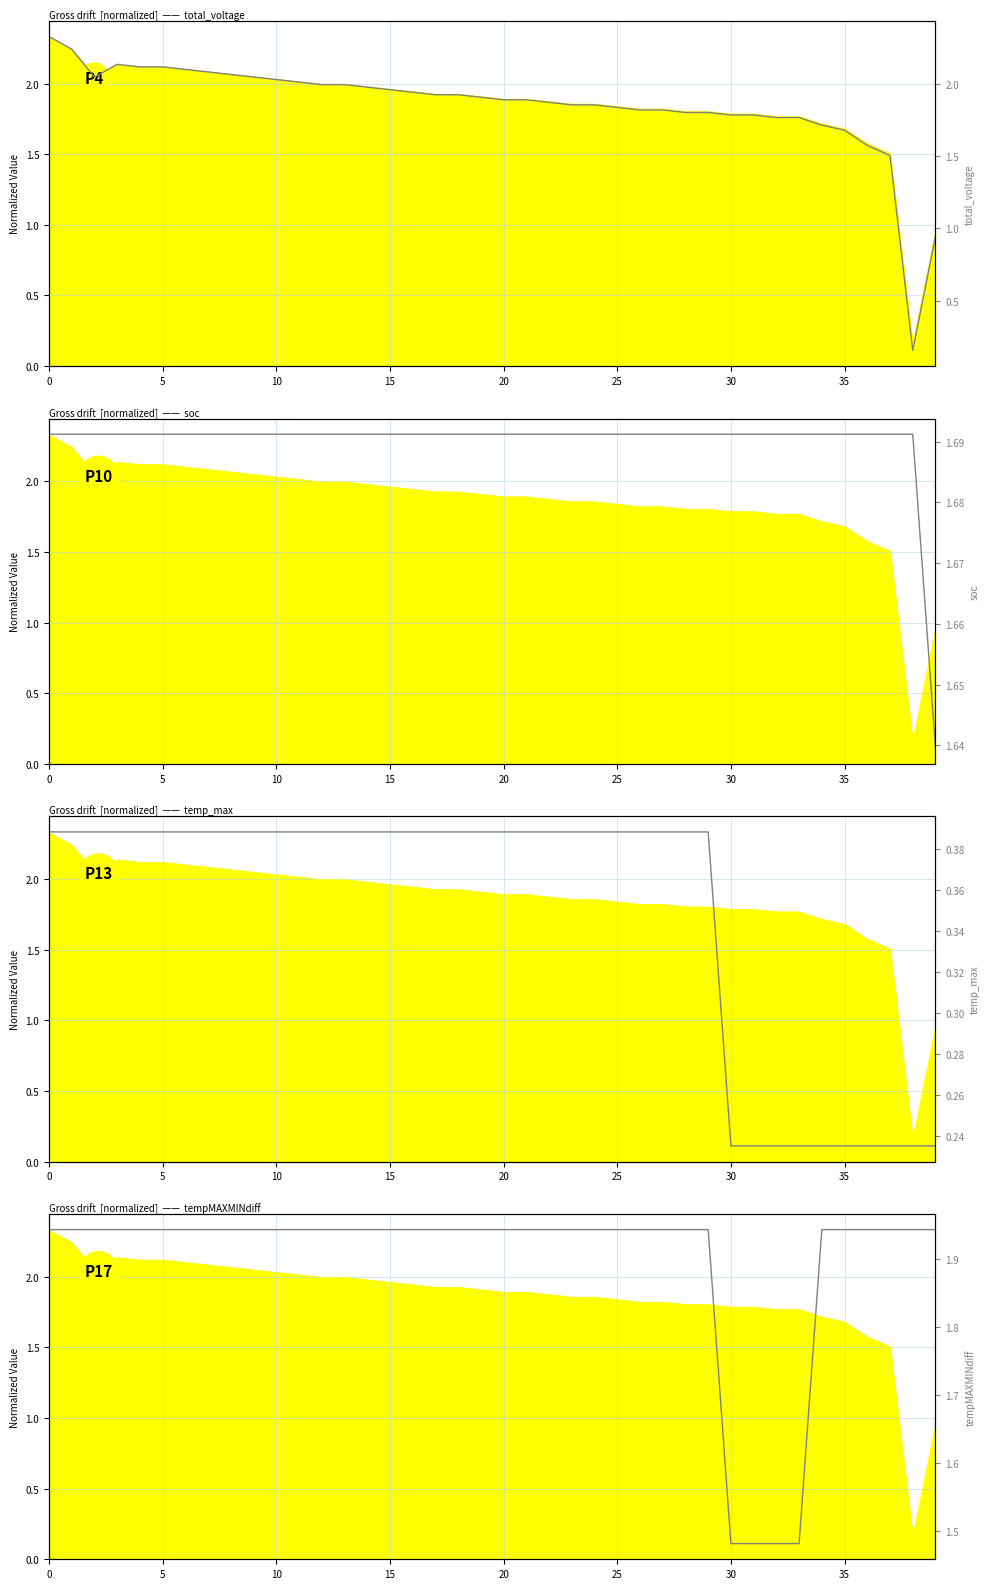

What is the label of the 34th point from the left?

33